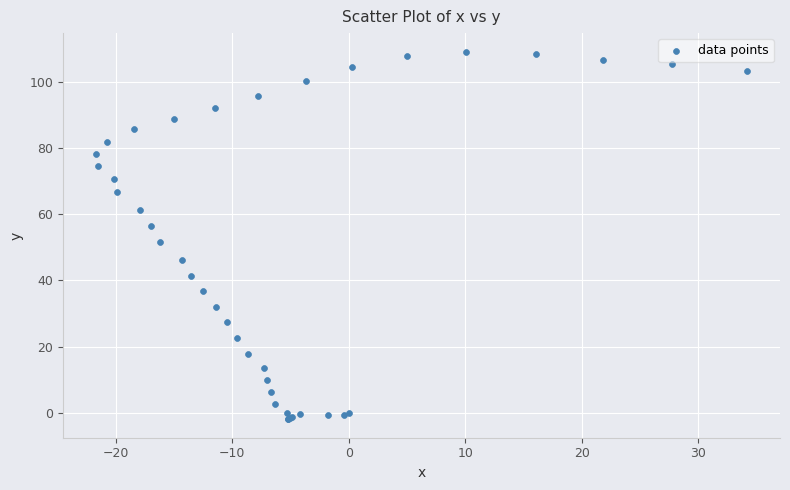

What Y value in the scatter plot is closest to 53?

51.6